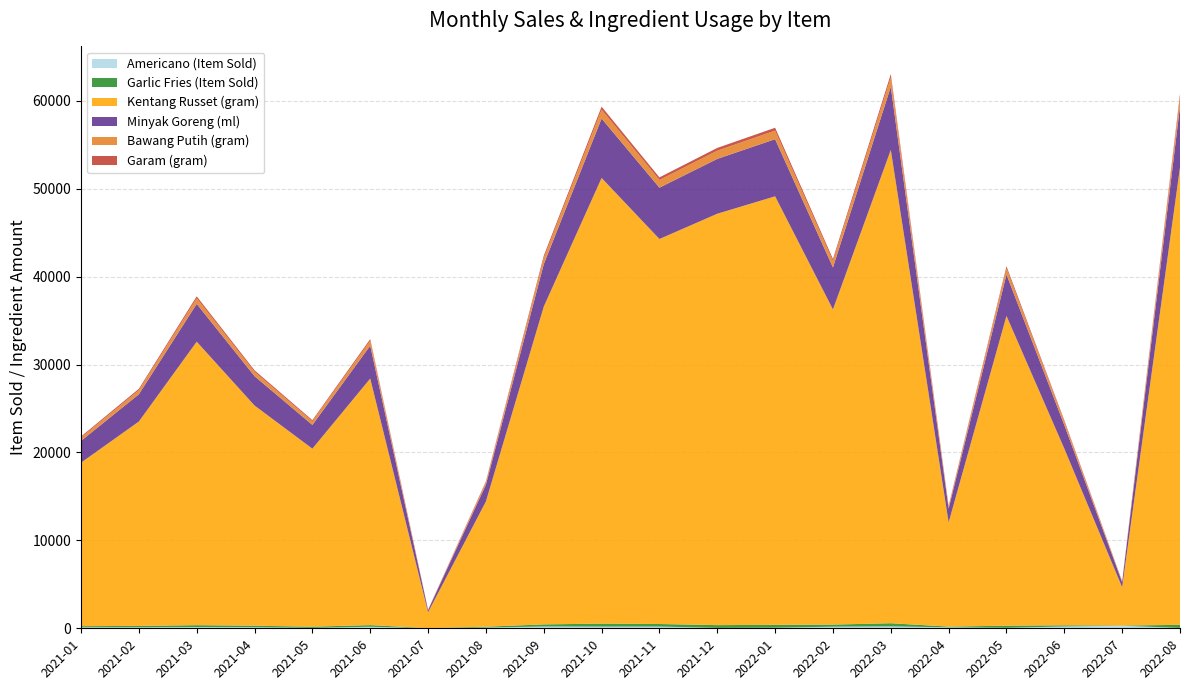

Reading left to right, transcribe all the data shown in this chart.

Americano (Item Sold): 118	118	140	126	50	174	15	87	203	194	196	49	68	183	216	115	60	206	285	44
Garlic Fries (Item Sold): 124	155	215	167	135	187	12	95	241	338	292	312	325	239	359	79	235	134	29	347
Kentang Russet (gram): 18600	23250	32250	25050	20250	28050	1800	14250	36150	50700	43800	46800	48750	35850	53850	11850	35250	20100	4350	52050
Minyak Goreng (ml): 2480	3100	4300	3340	2700	3740	240	1900	4820	6760	5840	6240	6500	4780	7180	1580	4700	2680	580	6940
Bawang Putih (gram): 372	465	645	501	405	561	36	285	723	1014	876	936	975	717	1077	237	705	402	87	1041
Garam (gram): 124	155	215	167	135	187	12	95	241	338	292	312	325	239	359	79	235	134	29	347